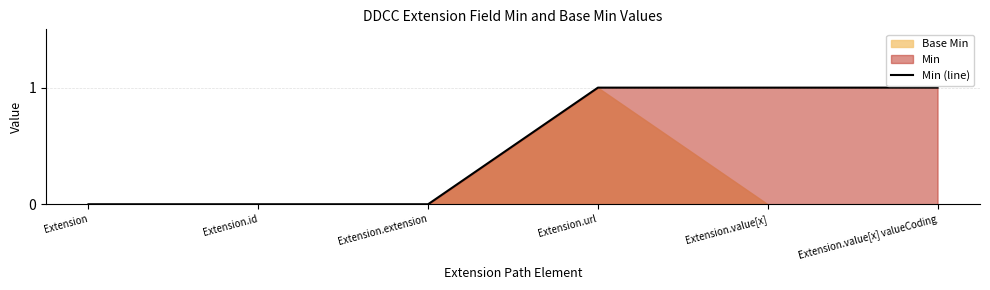

Reading right to left, what are all the values shown in this chart?

Extension.value[x] valueCoding=1	Extension.value[x]=1	Extension.url=1	Extension.extension=0	Extension.id=0	Extension=0